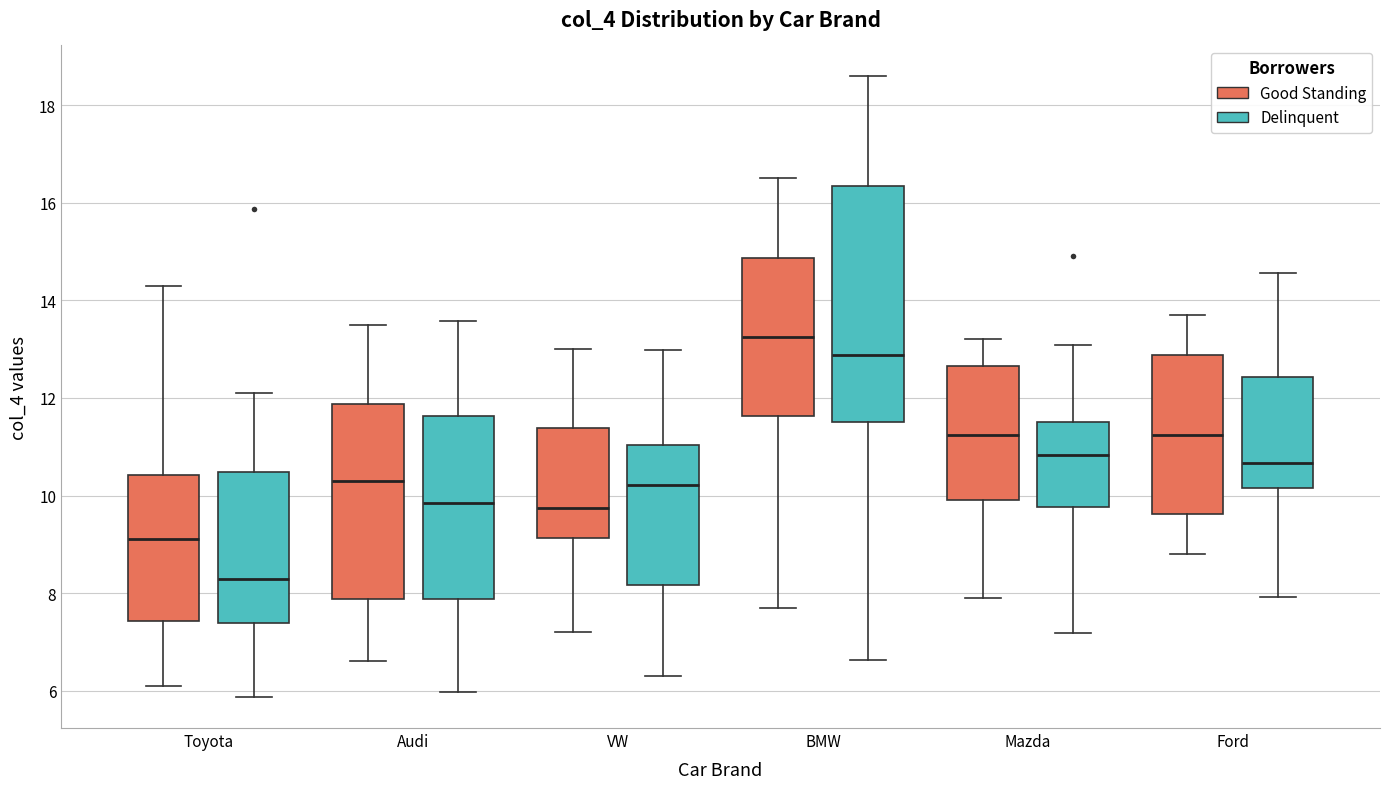

Which box has the lowest median line?

Toyota (Delinquent)